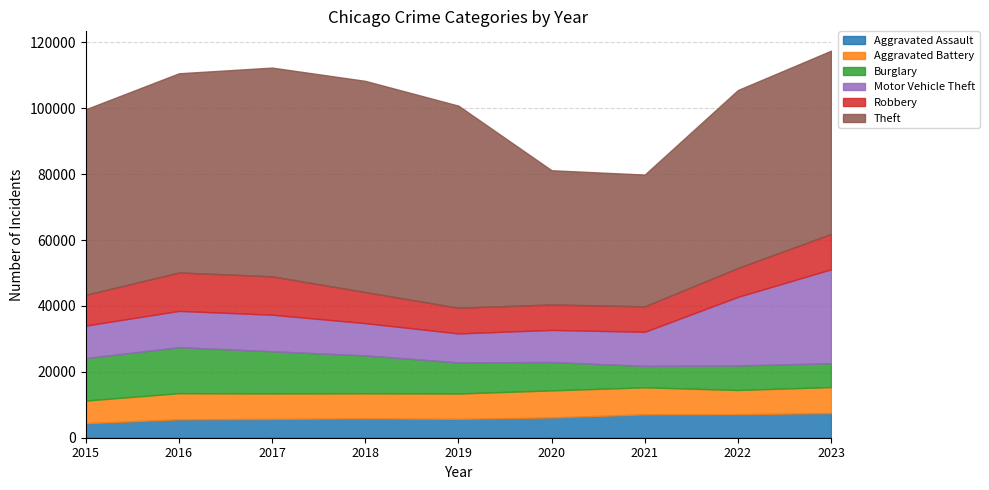

At which category is the sum across all series the highest?

2023